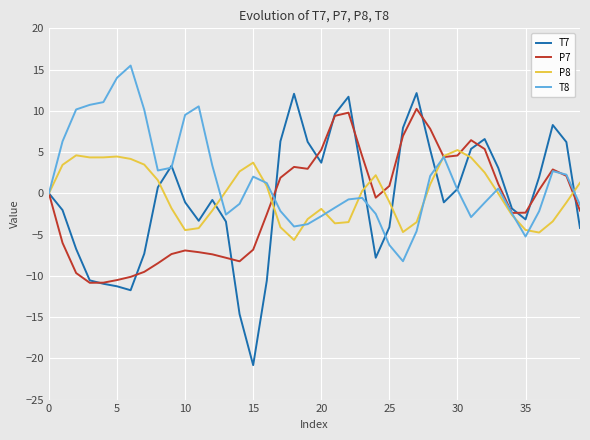

Does the chart display data point markers on the line(s)?

No